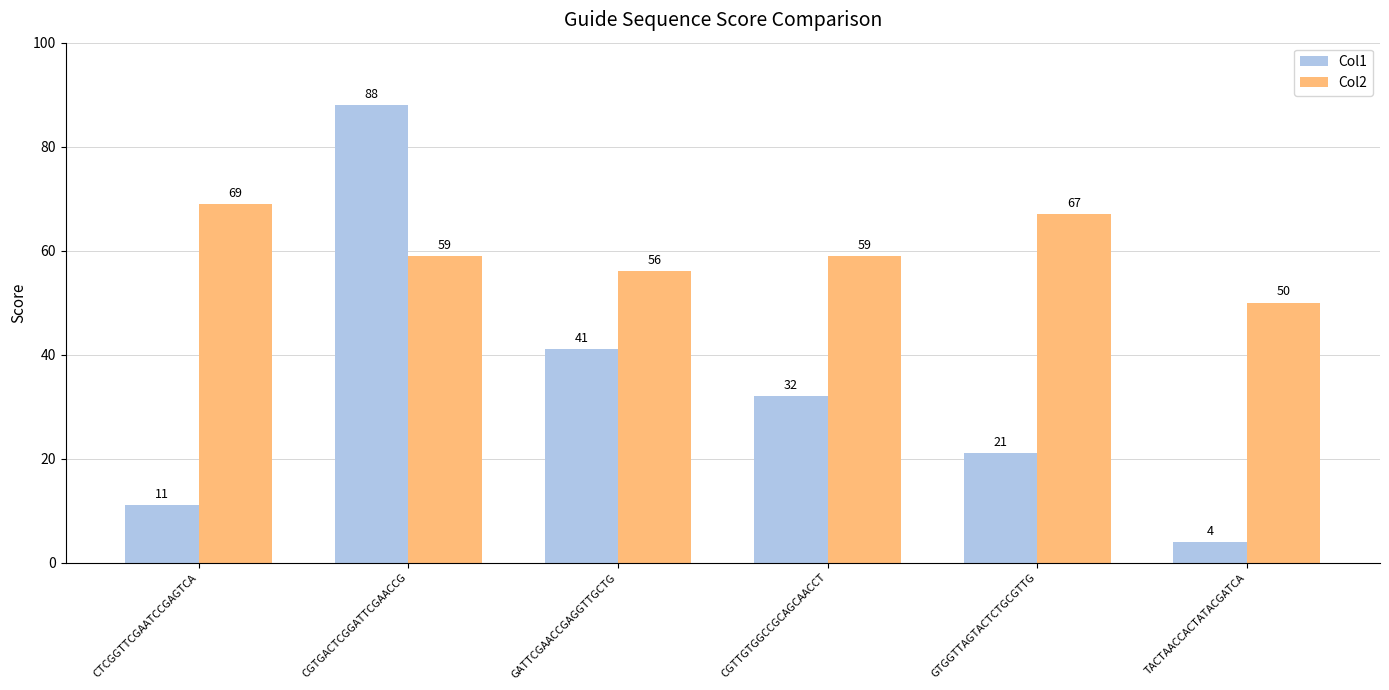

Reading left to right, what are all the values shown in this chart?

Col1: CTCGGTTCGAATCCGAGTCA=11	CGTGACTCGGATTCGAACCG=88	GATTCGAACCGAGGTTGCTG=41	CGTTGTGGCCGCAGCAACCT=32	GTGGTTAGTACTCTGCGTTG=21	TACTAACCACTATACGATCA=4
Col2: CTCGGTTCGAATCCGAGTCA=69	CGTGACTCGGATTCGAACCG=59	GATTCGAACCGAGGTTGCTG=56	CGTTGTGGCCGCAGCAACCT=59	GTGGTTAGTACTCTGCGTTG=67	TACTAACCACTATACGATCA=50